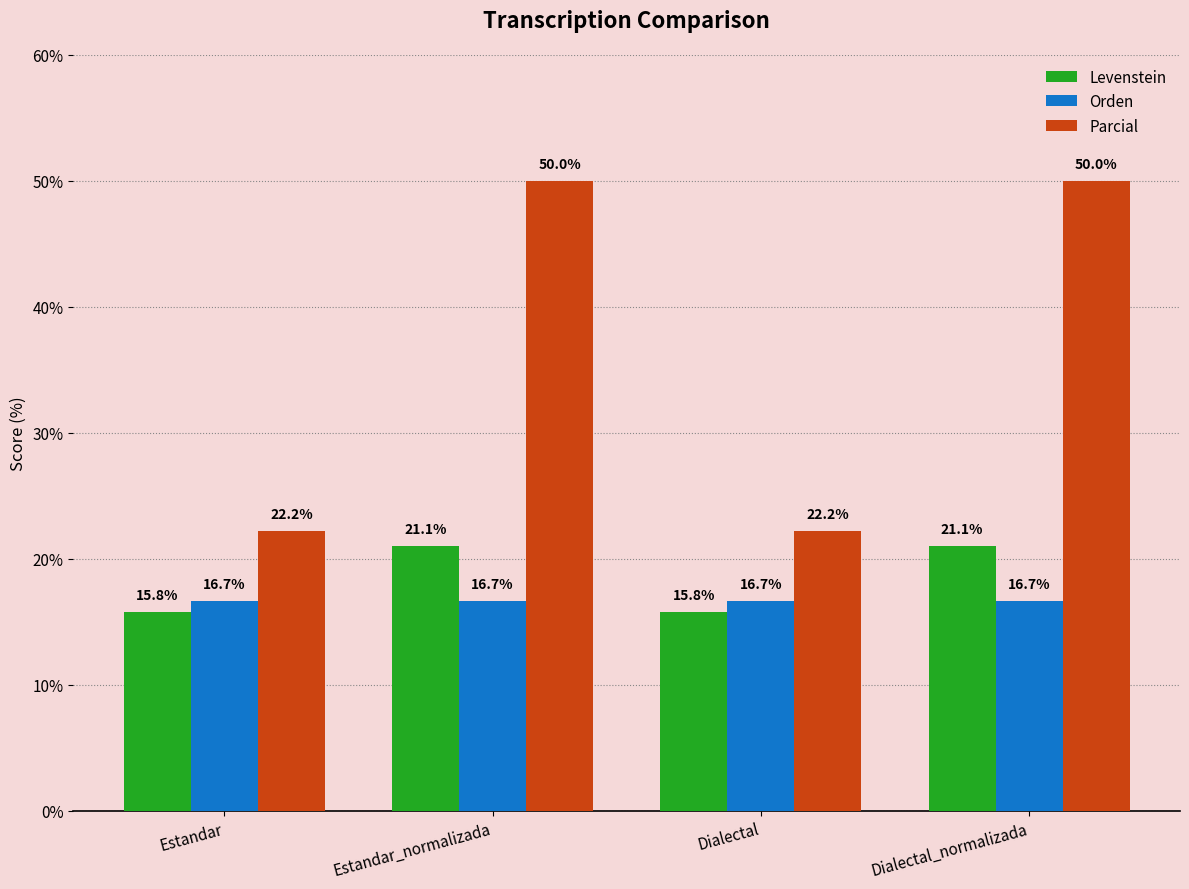

How many groups of bars are there?

4